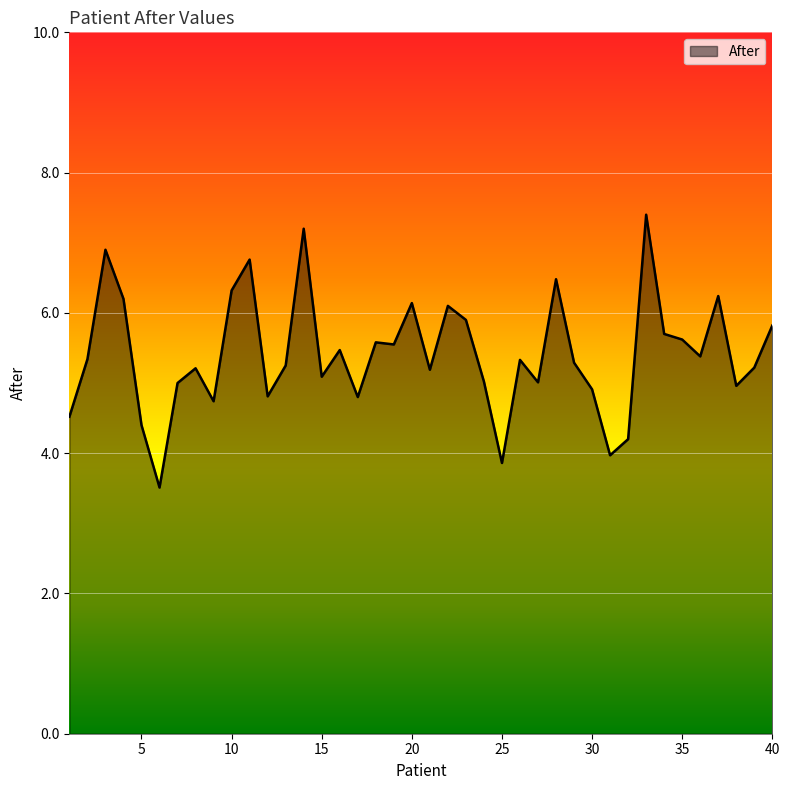

What is the maximum value shown in the chart?

7.4